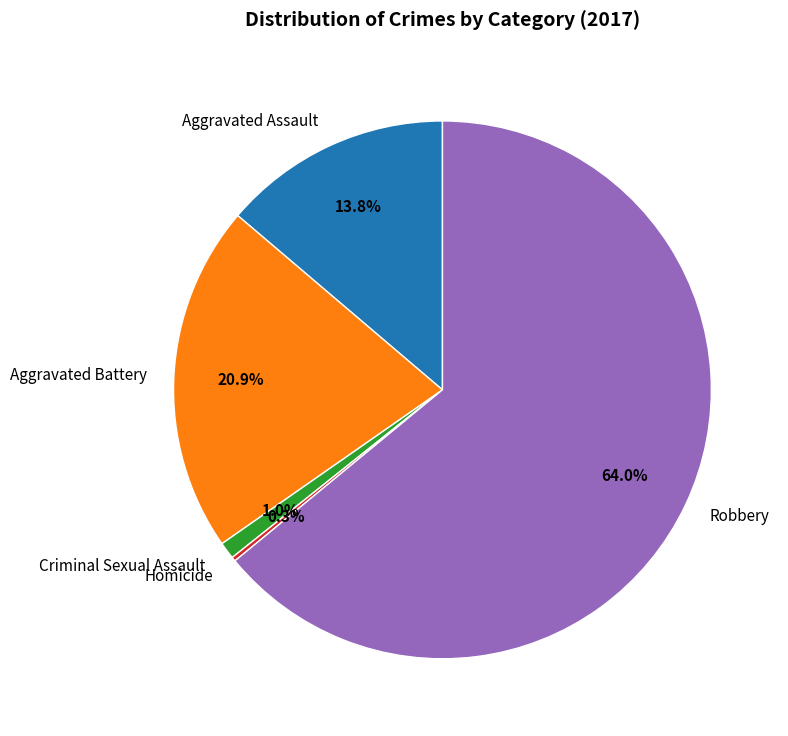

Which has a higher value, Aggravated Assault or Robbery?

Robbery